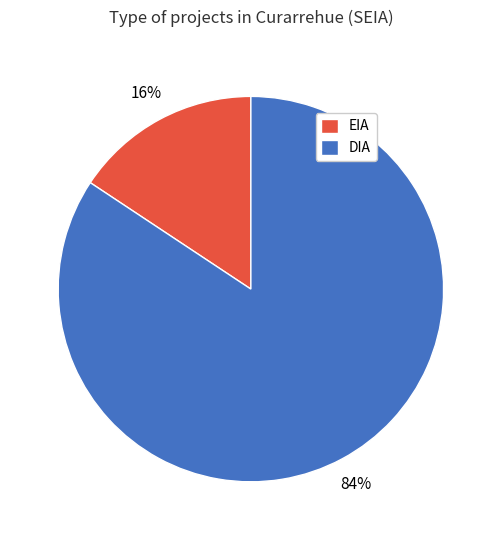

To the nearest percent, what is the combined percentage of EIA and DIA?

100%